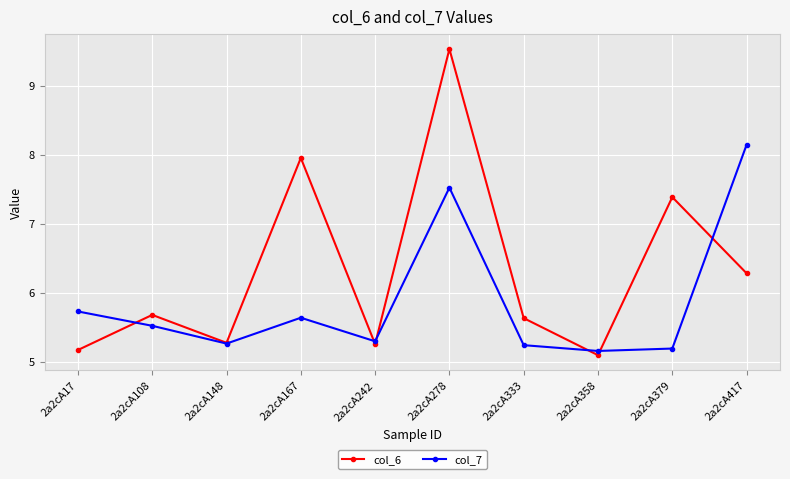

What is the value of the col_7 point at the 10th from the left?

8.1